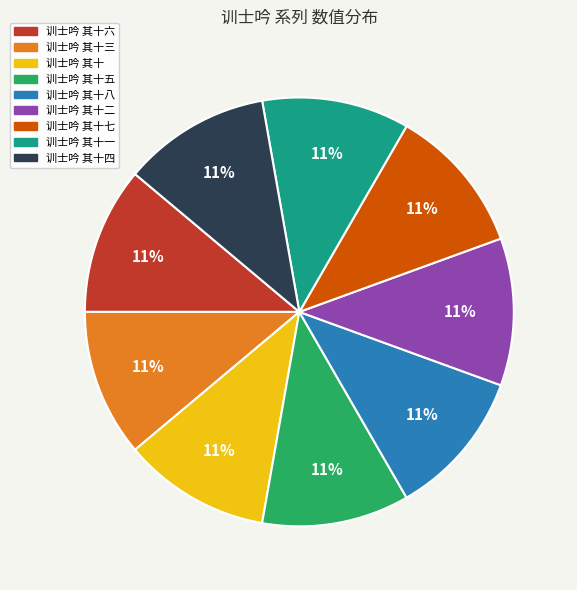

Does any single category account for the majority?

No